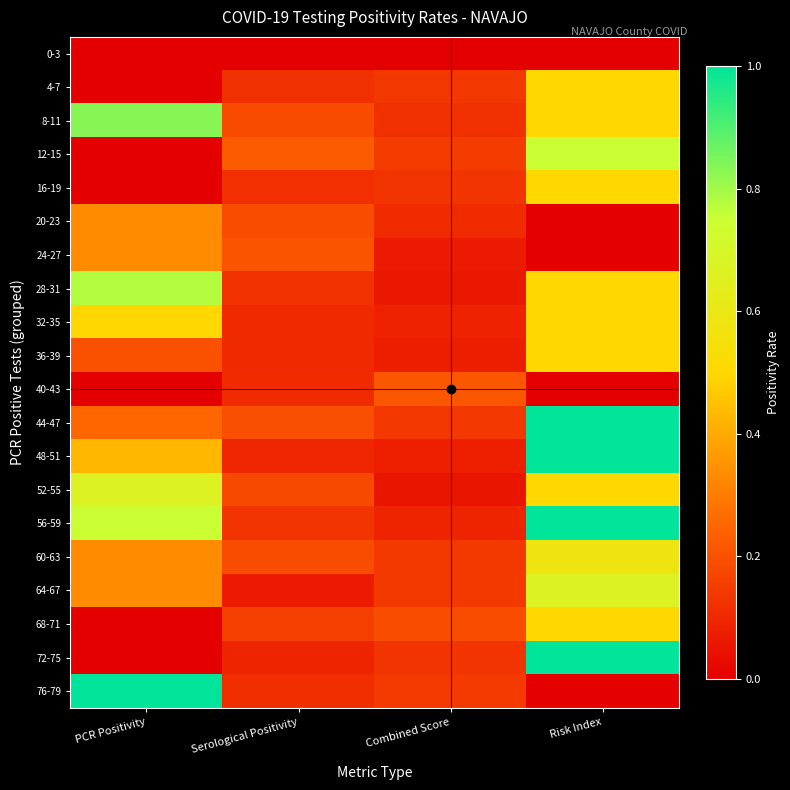

Reading left to right, transcribe all the data shown in this chart.

0-3: PCR Positivity=0.0	Serological Positivity=0.0	Combined Score=0.0	Risk Index=0.0
4-7: PCR Positivity=0.0	Serological Positivity=0.1	Combined Score=0.1	Risk Index=0.5
8-11: PCR Positivity=0.8	Serological Positivity=0.2	Combined Score=0.1	Risk Index=0.5
12-15: PCR Positivity=0.0	Serological Positivity=0.2	Combined Score=0.1	Risk Index=0.8
16-19: PCR Positivity=0.0	Serological Positivity=0.1	Combined Score=0.1	Risk Index=0.5
20-23: PCR Positivity=0.3	Serological Positivity=0.2	Combined Score=0.1	Risk Index=0.0
24-27: PCR Positivity=0.3	Serological Positivity=0.2	Combined Score=0.1	Risk Index=0.0
28-31: PCR Positivity=0.8	Serological Positivity=0.1	Combined Score=0.1	Risk Index=0.5
32-35: PCR Positivity=0.5	Serological Positivity=0.1	Combined Score=0.1	Risk Index=0.5
36-39: PCR Positivity=0.2	Serological Positivity=0.1	Combined Score=0.1	Risk Index=0.5
40-43: PCR Positivity=0.0	Serological Positivity=0.1	Combined Score=0.2	Risk Index=0.0
44-47: PCR Positivity=0.2	Serological Positivity=0.2	Combined Score=0.1	Risk Index=1.0
48-51: PCR Positivity=0.4	Serological Positivity=0.1	Combined Score=0.1	Risk Index=1.0
52-55: PCR Positivity=0.7	Serological Positivity=0.2	Combined Score=0.1	Risk Index=0.5
56-59: PCR Positivity=0.8	Serological Positivity=0.1	Combined Score=0.1	Risk Index=1.0
60-63: PCR Positivity=0.3	Serological Positivity=0.2	Combined Score=0.1	Risk Index=0.6
64-67: PCR Positivity=0.3	Serological Positivity=0.1	Combined Score=0.1	Risk Index=0.7
68-71: PCR Positivity=0.0	Serological Positivity=0.2	Combined Score=0.2	Risk Index=0.5
72-75: PCR Positivity=0.0	Serological Positivity=0.1	Combined Score=0.1	Risk Index=1.0
76-79: PCR Positivity=1.0	Serological Positivity=0.1	Combined Score=0.1	Risk Index=0.0